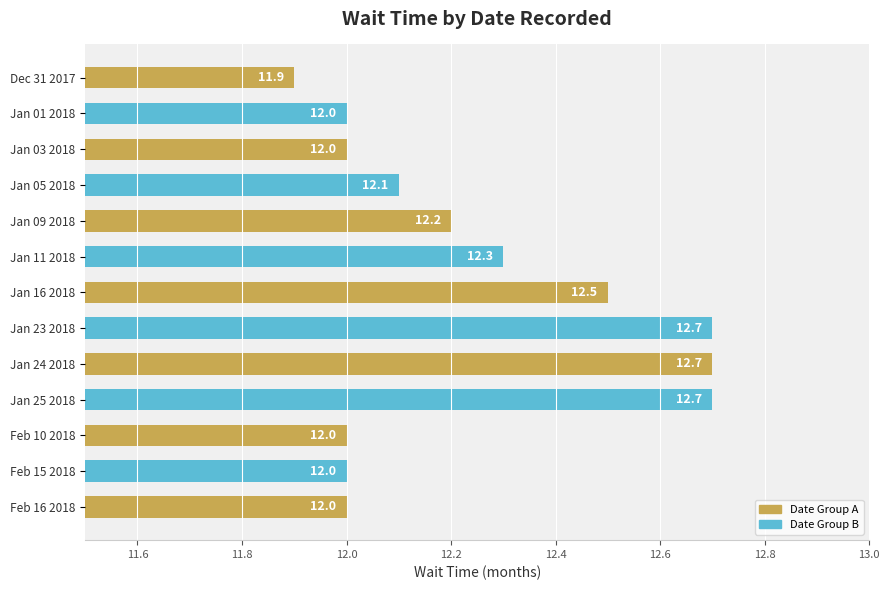

What is the value of the 11th bar from the top?

12.0